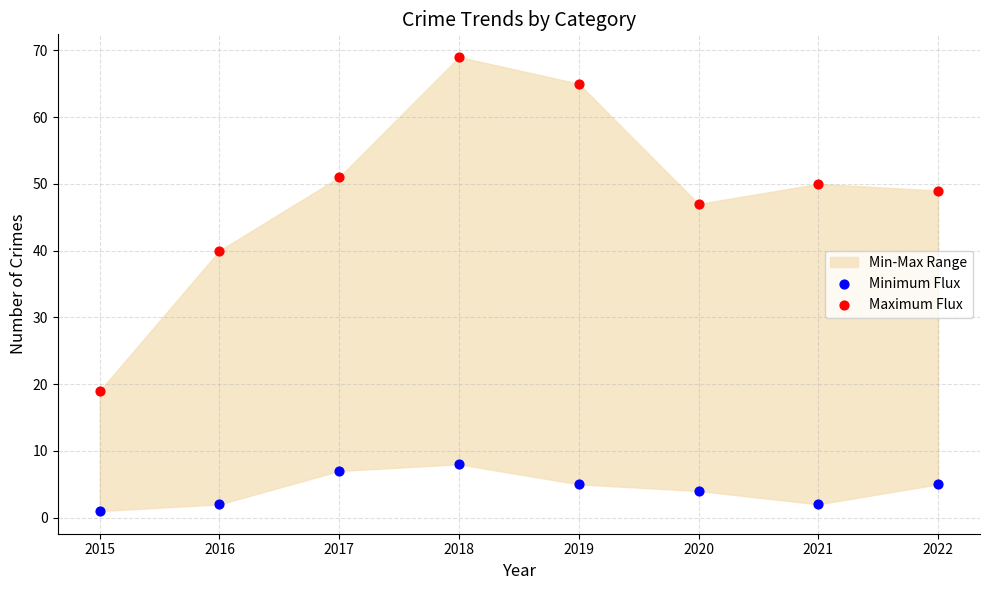

In the Maximum Flux series, what Y value is closest to 44?

47